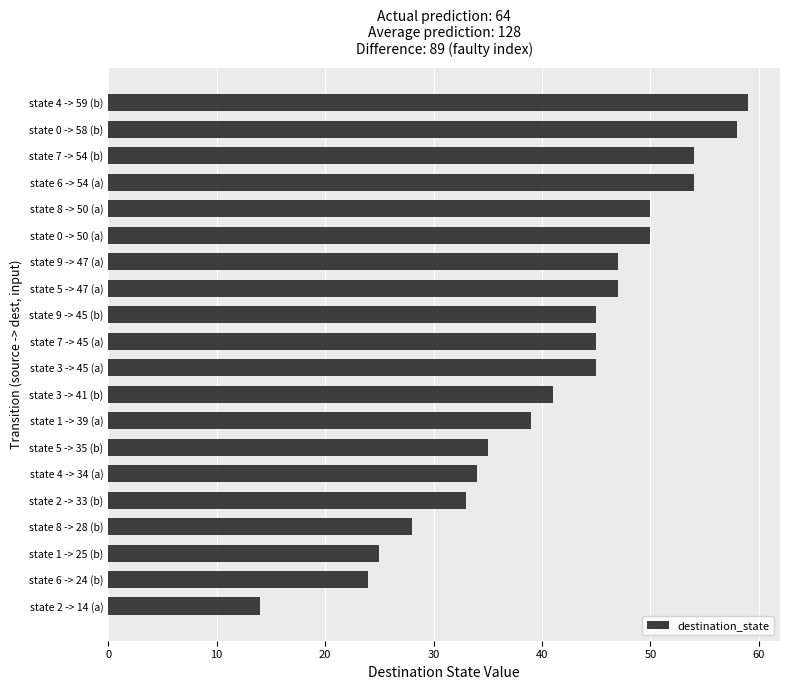

What is the sum of all values?

827